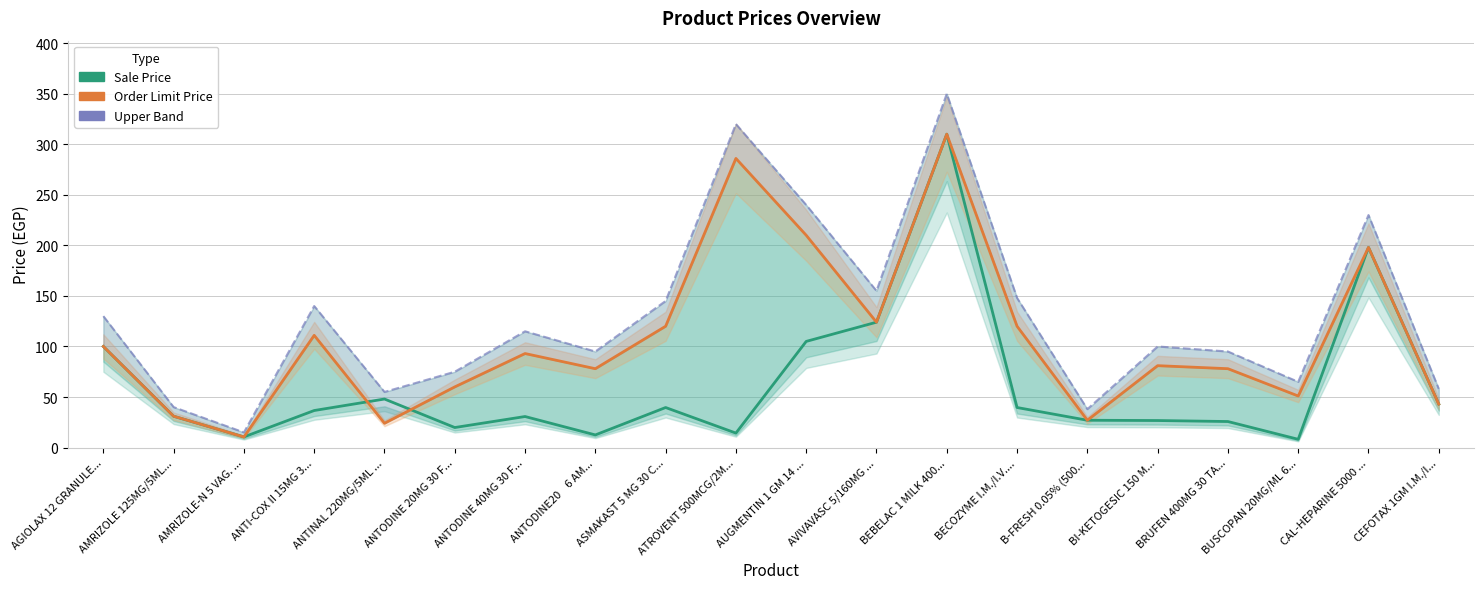

What position from the left is BI-KETOGESIC 150 M...?

16